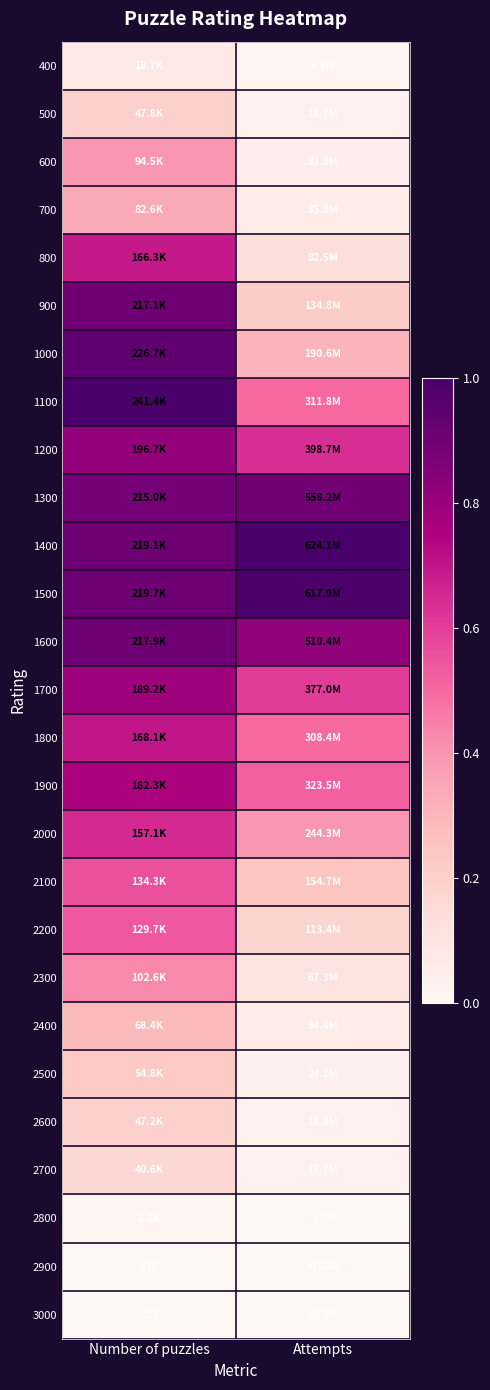

Rank the series by their maximum value, from lowest to highest.

3000, 2900, 2800, 400, 2700, 2600, 500, 2500, 2400, 700, 600, 2300, 2200, 2100, 2000, 800, 1800, 1900, 1700, 1200, 1300, 900, 1600, 1000, 1500, 1100, 1400